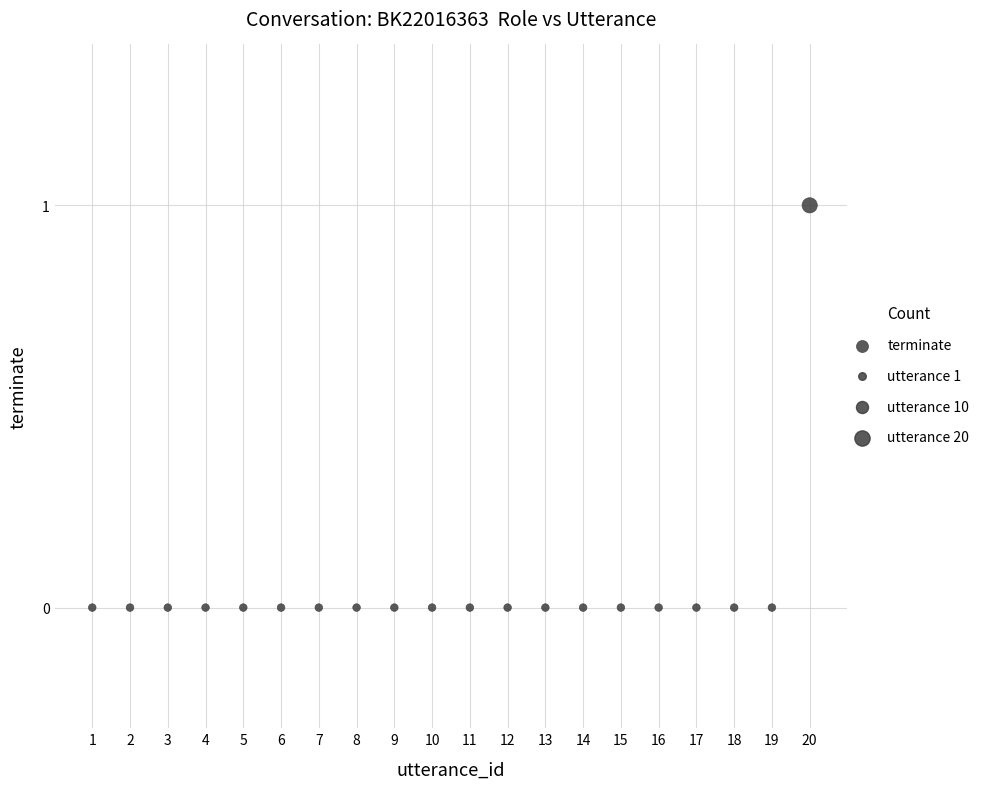

What is the range of X values (max minus min)?

19